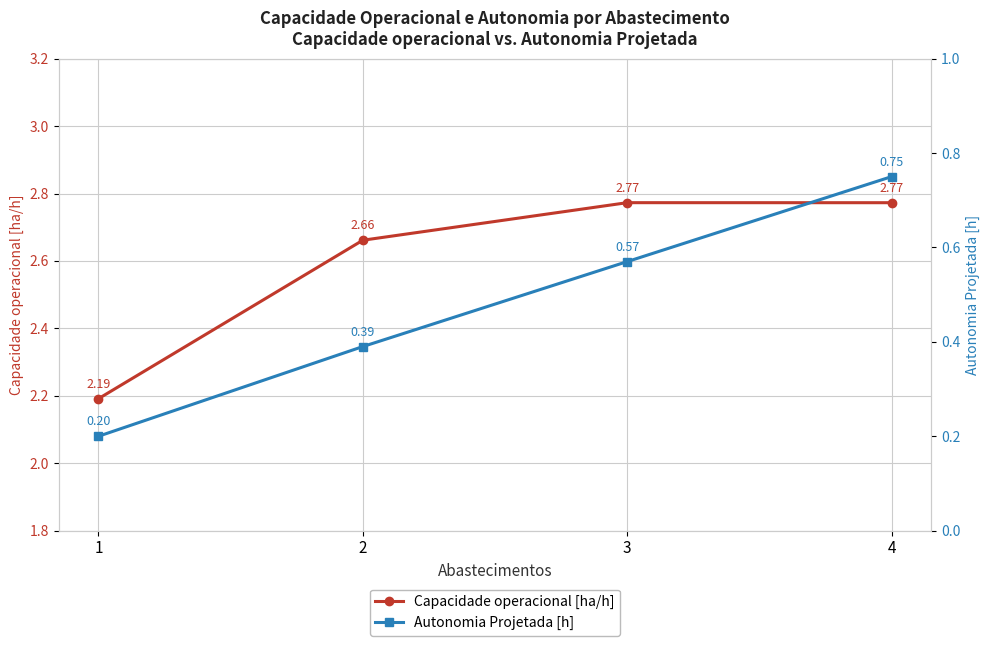

True or false: Capacidade operacional [ha/h] and Autonomia Projetada [h] intersect in this chart.

False